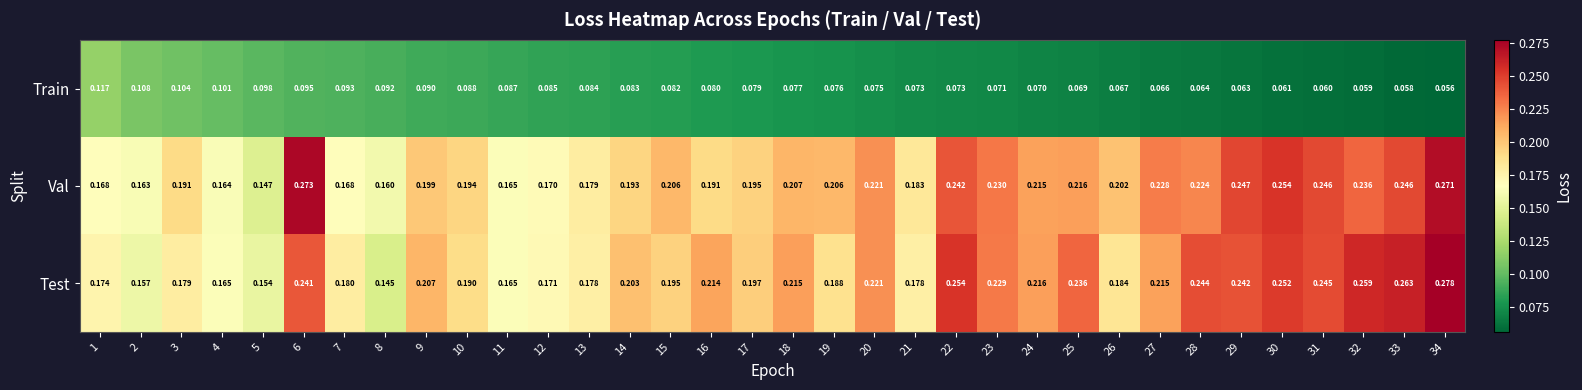

Which series has the largest total across all categories?

Test